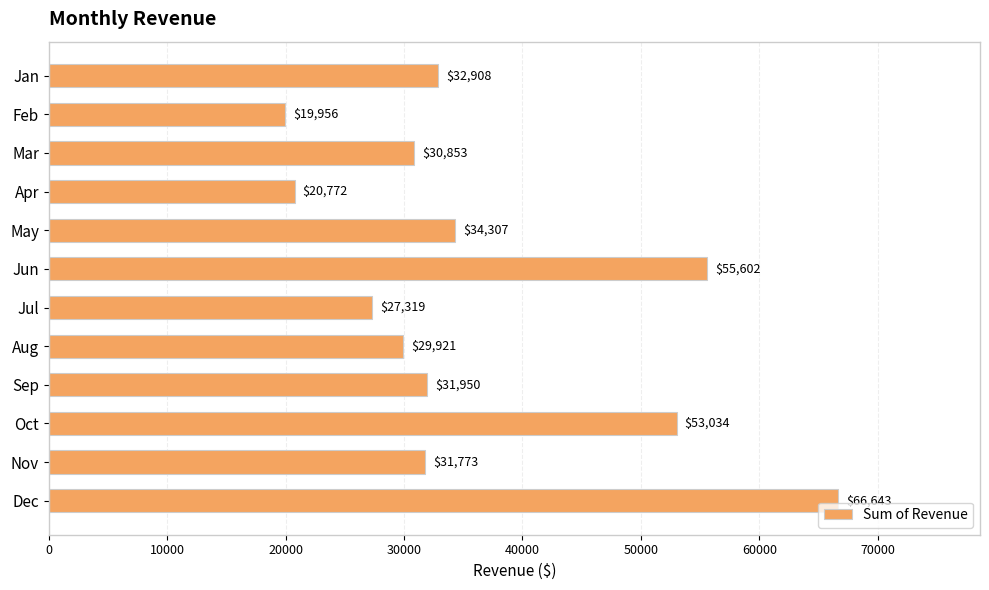

What is the difference between the maximum and minimum values?

46687.3